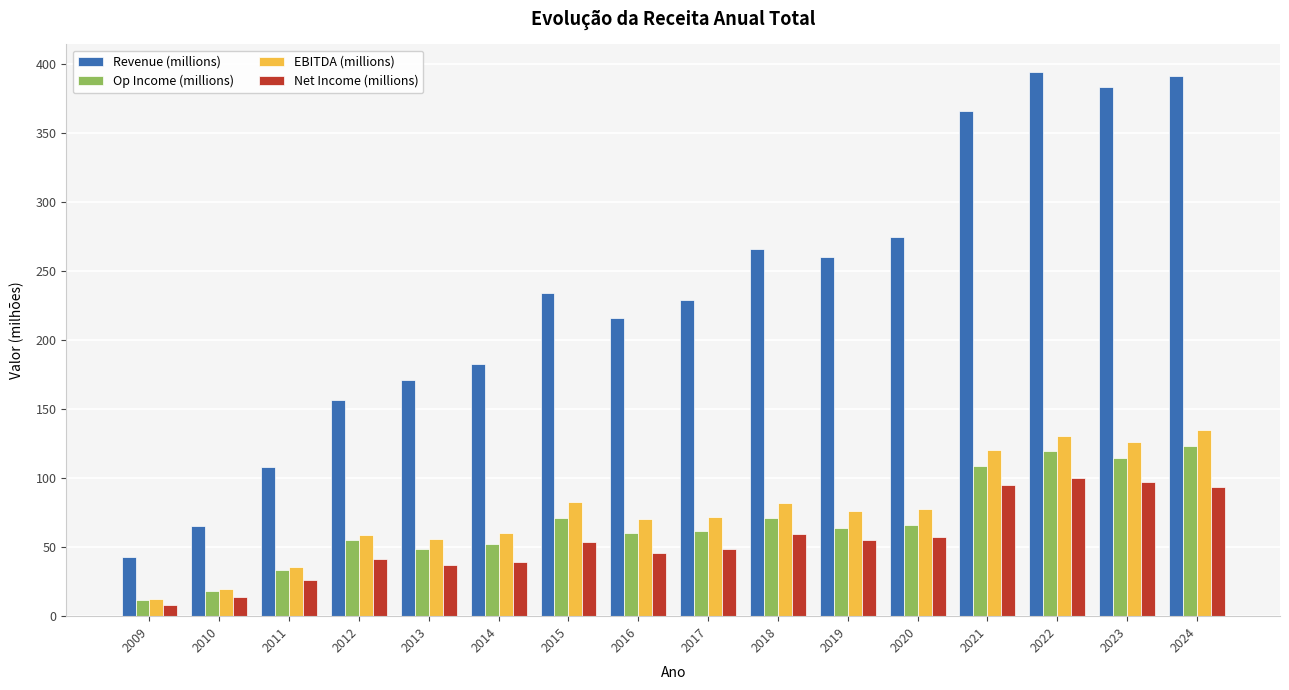

What is the approximate value of Op Income (millions) at 2013?

49.0